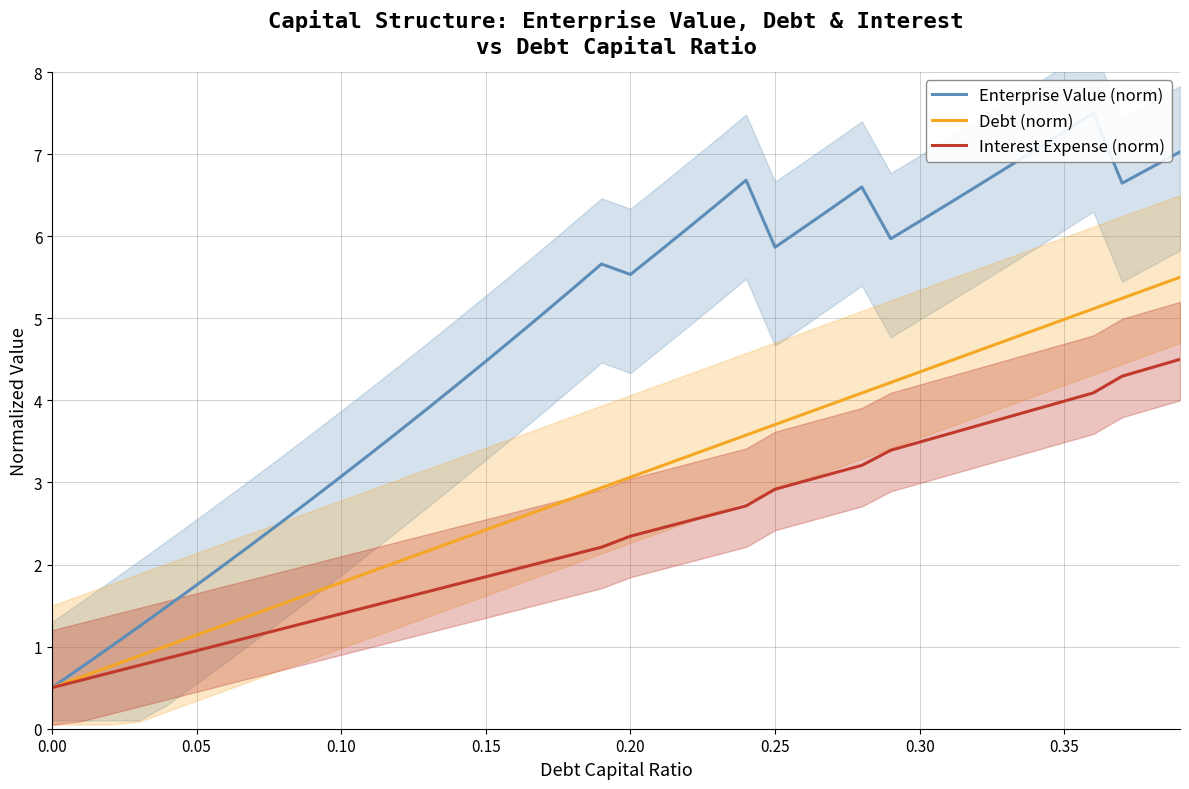

The value of Interest Expense (norm) at 0.20 is 2.3. True or false?

True